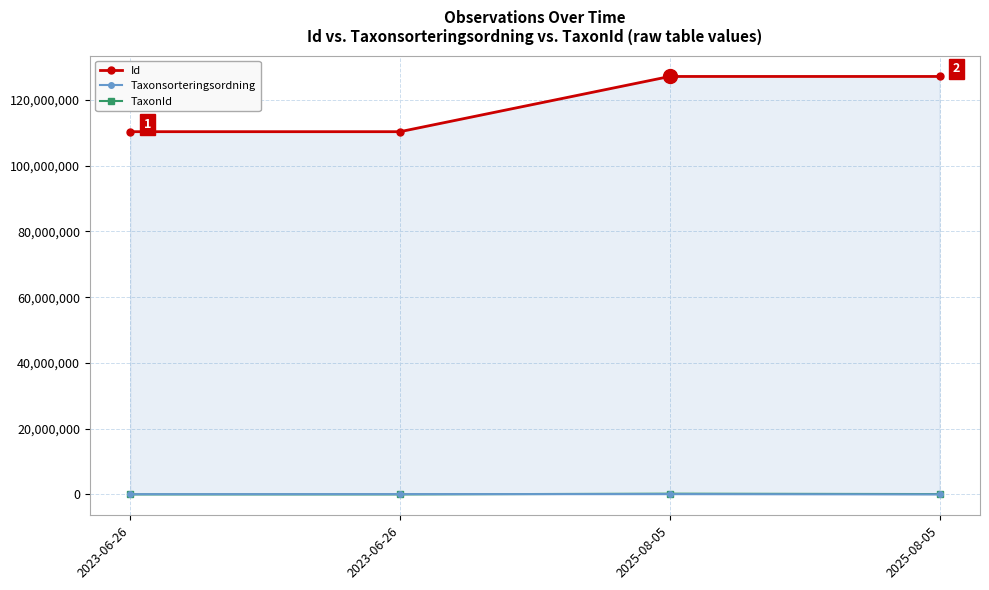

Does the chart have visible grid lines?

Yes